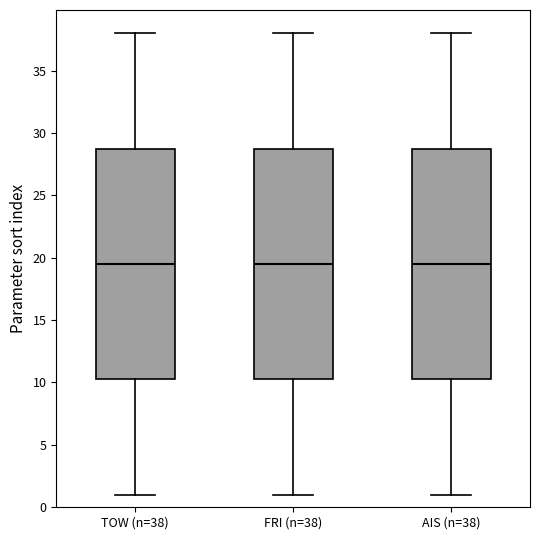

Reading left to right, transcribe this box plot: for each box, give where its median line is, the range the box spans, and where its two whiskers end, as read against the y-axis. The values are not printed on the chart, so give them approximately, as read against the axis.

TOW (n=38): median 19.5, box 10.5 to 29.0, whiskers 1.0 to 38.0
FRI (n=38): median 19.5, box 10.5 to 29.0, whiskers 1.0 to 38.0
AIS (n=38): median 19.5, box 10.5 to 29.0, whiskers 1.0 to 38.0